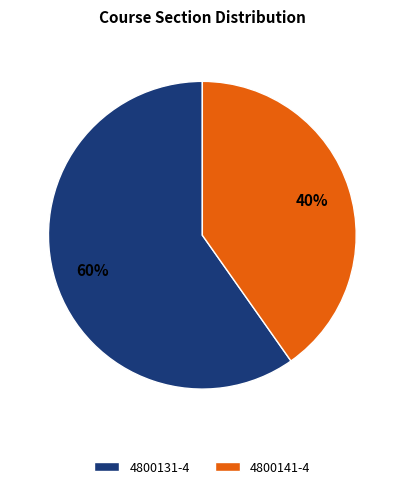

Approximately how many times larger is the value at 4800141-4 compared to 4800131-4?

0.7